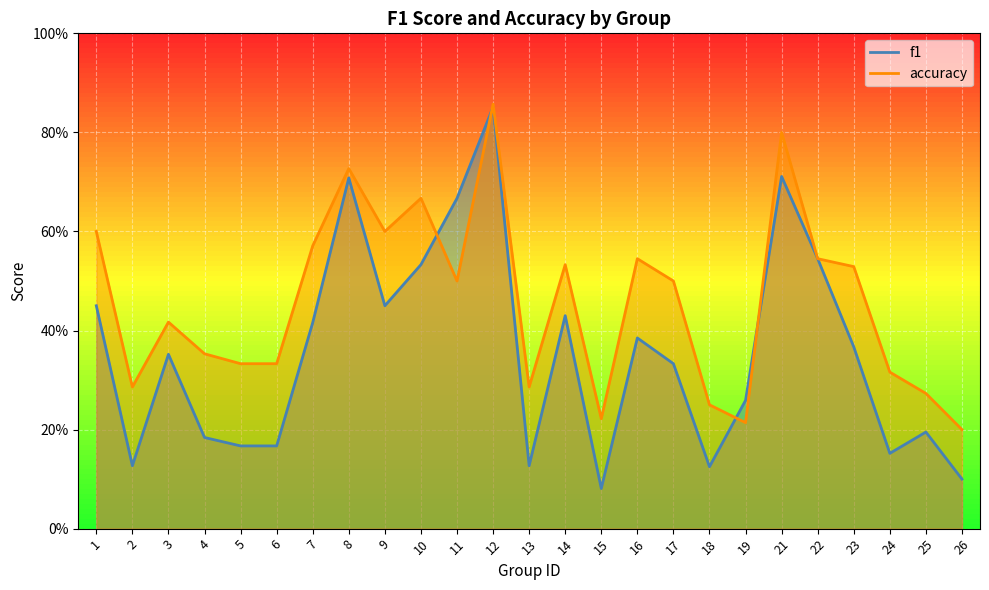

At how many categories does at least one series exceed 0?

25